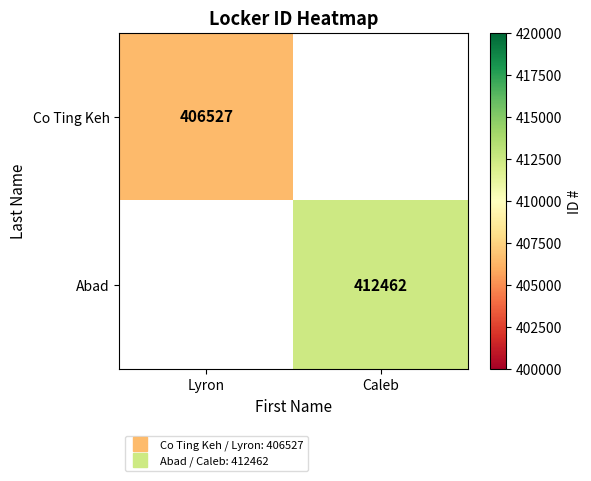

The Co Ting Keh series shows 259009.0 at Lyron. True or false?

False